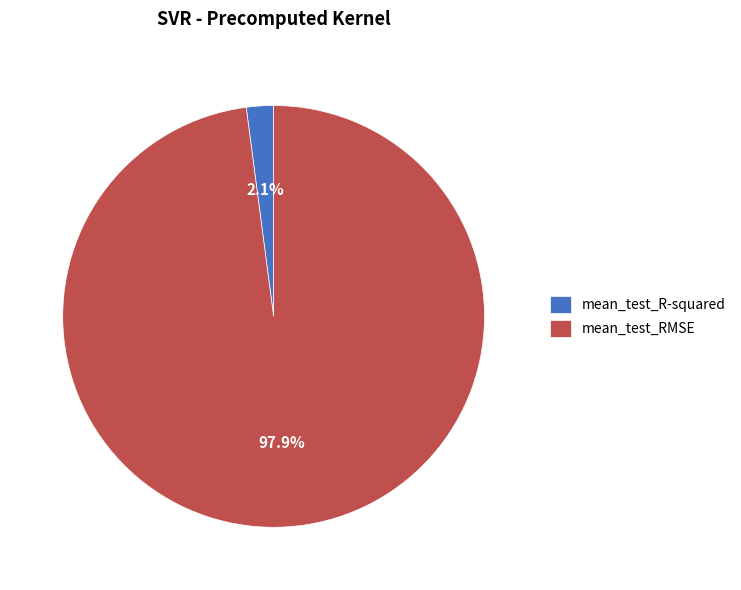

How many slices are in this pie chart?

2